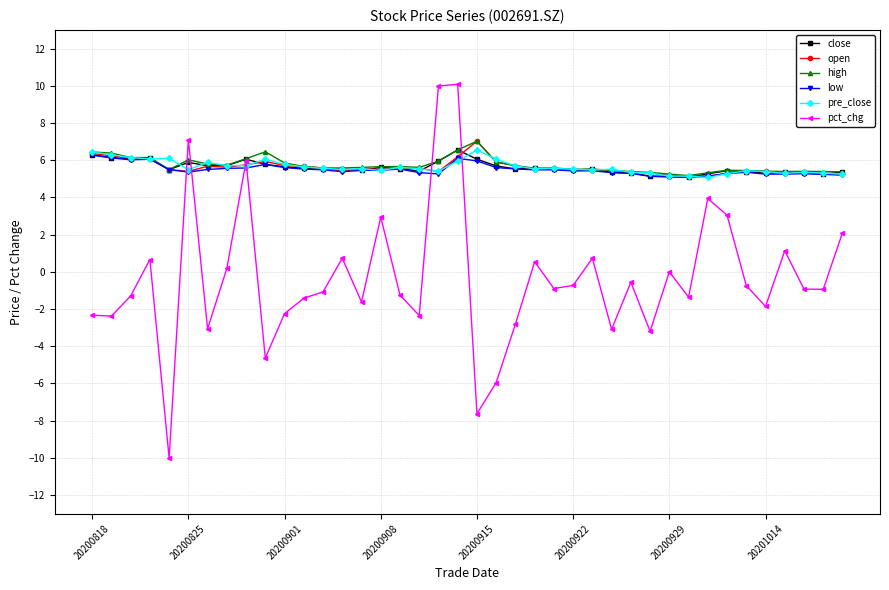

What is the highest value of the high series?

7.0